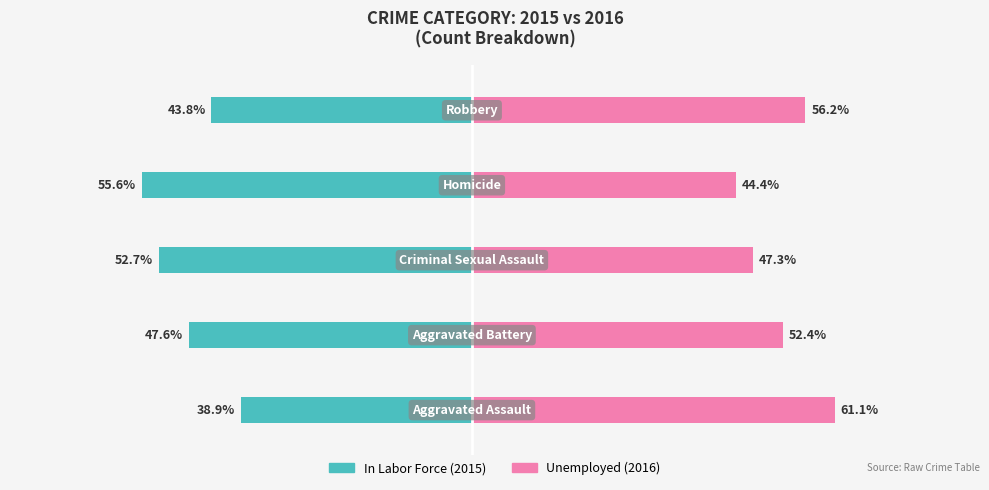

What is the difference between the second highest and second lowest values in the Unemployed series?

8.9